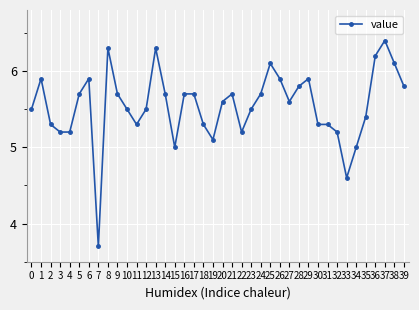

What is the average value?

5.5